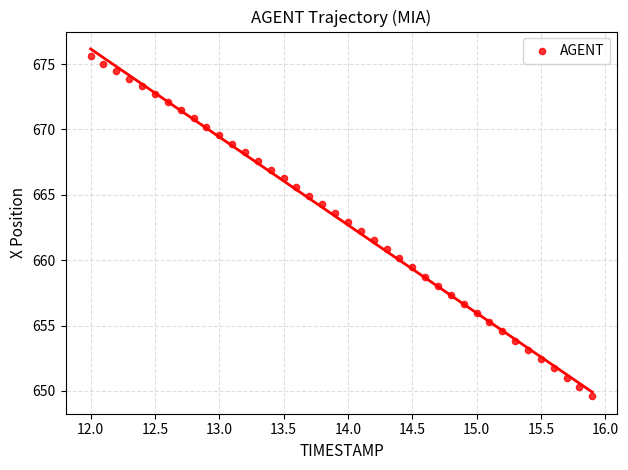

What is the range of Y values (max minus min)?

26.0